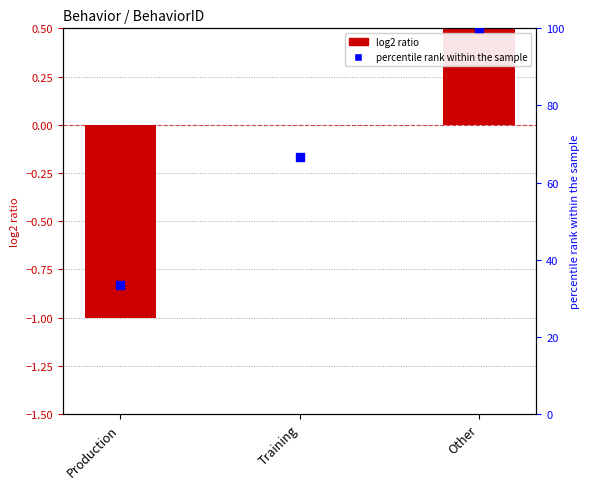

Which series has the largest total across all categories?

percentile rank within sample